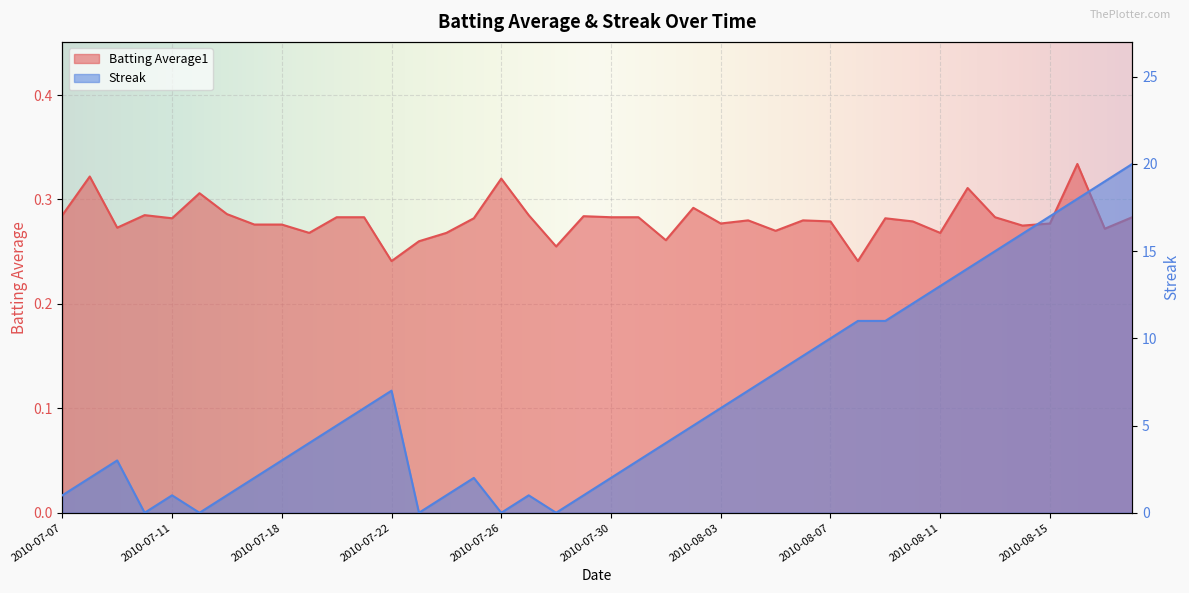

List the series in order of their peak value, lowest first.

Batting Average1, Streak